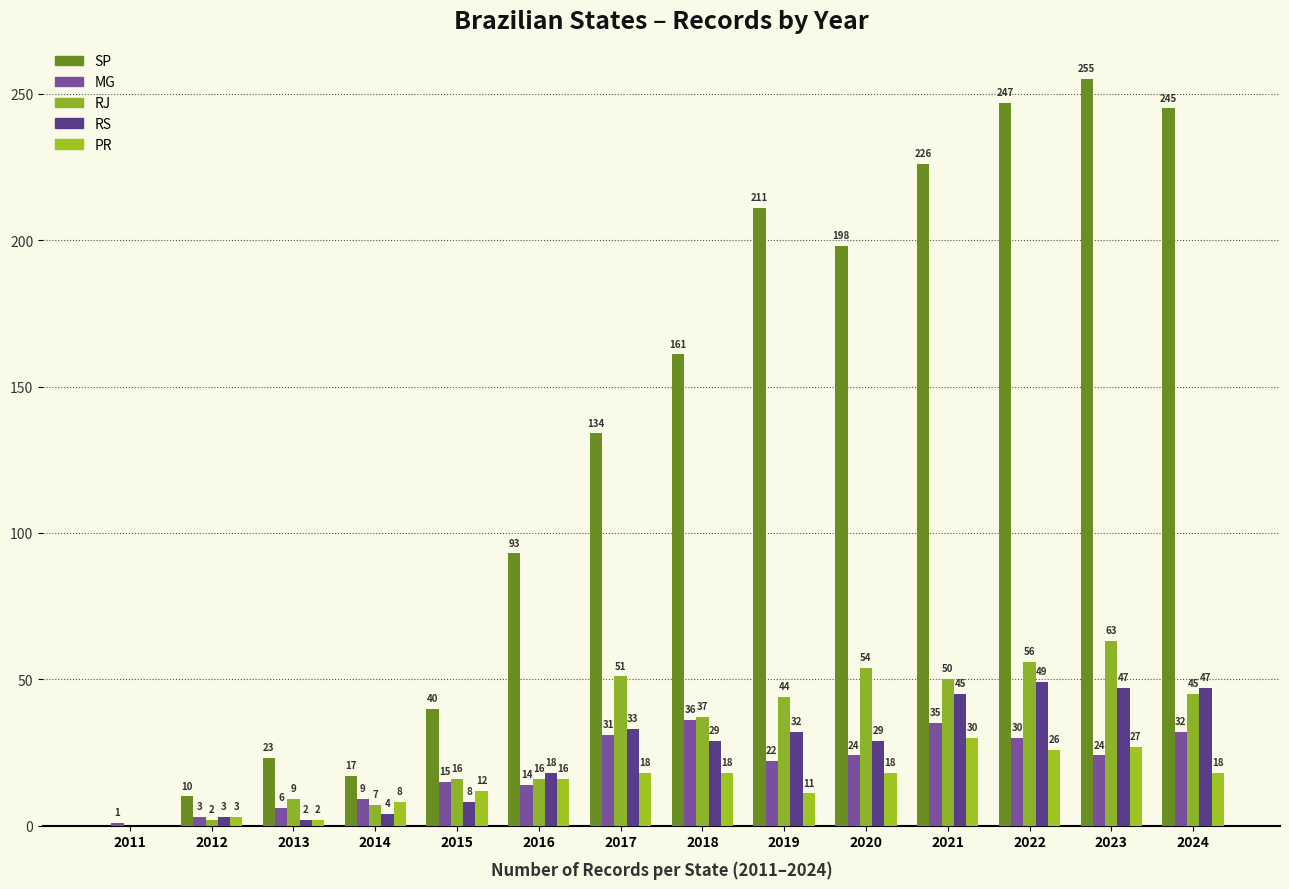

Which series has the widest spread of values?

SP